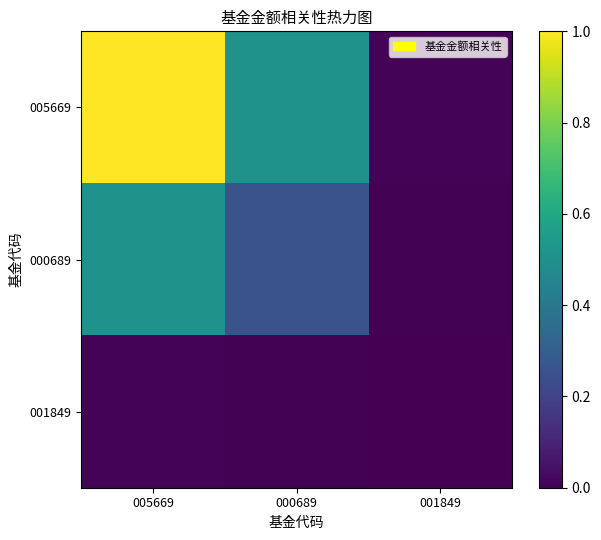

At how many categories does at least one series exceed 0?

3